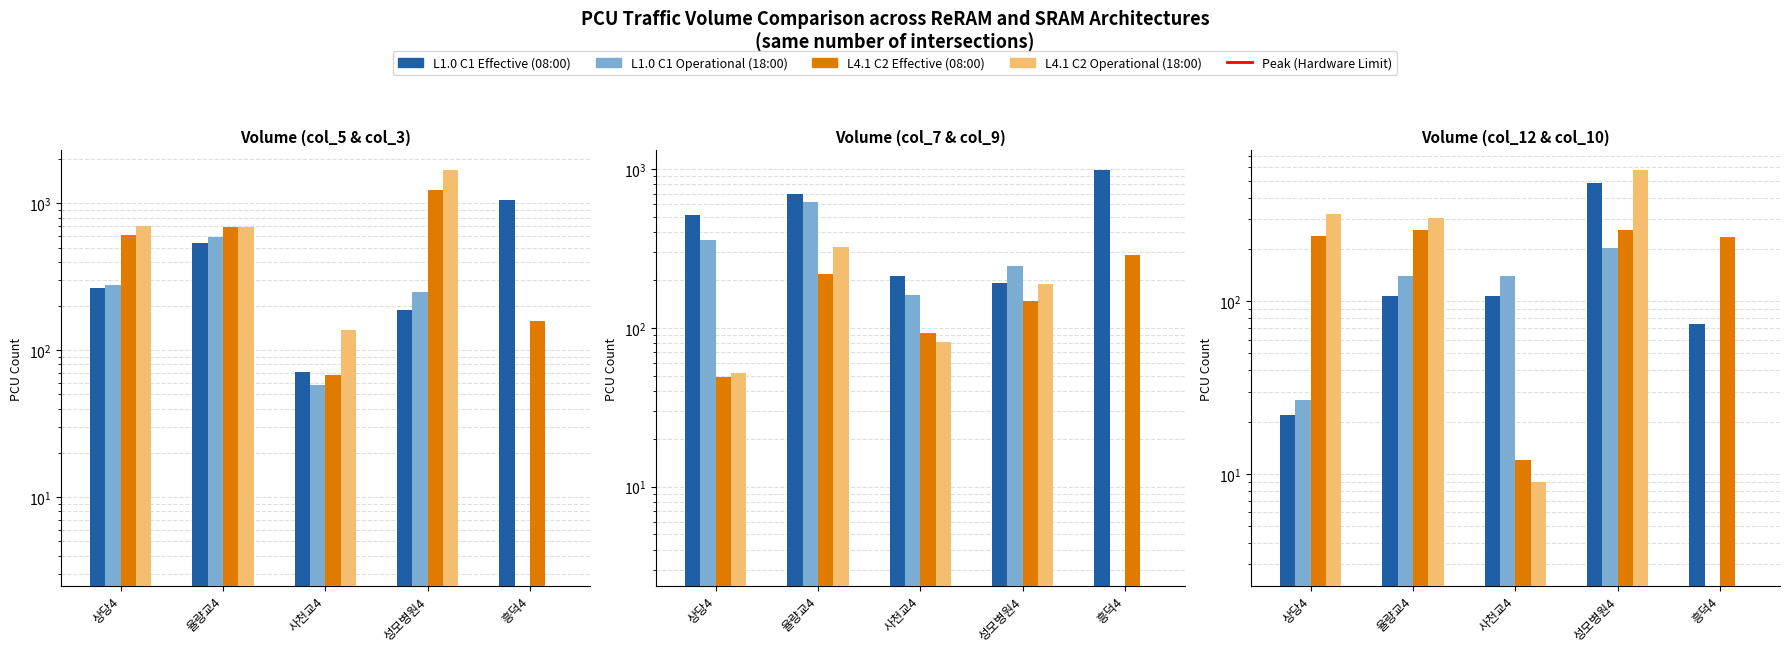

Between 율량교4 and 성모병원4, which is larger?

율량교4